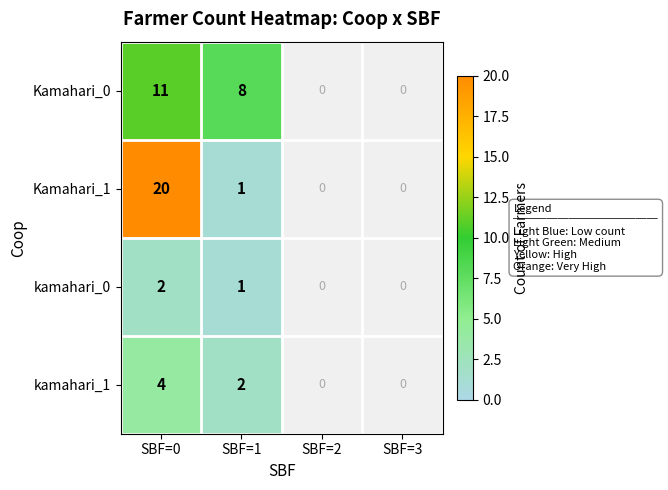

What is the difference between the highest and lowest values at SBF=1?

7